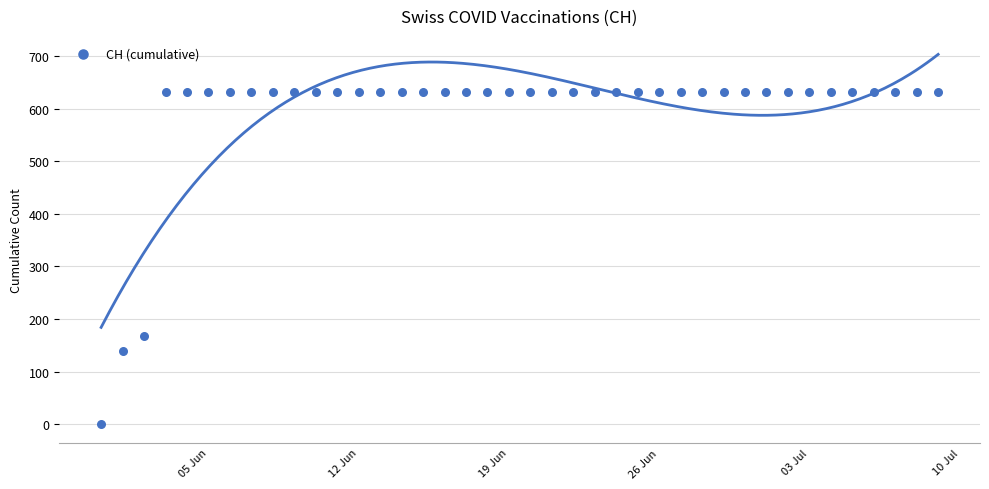

What is the range of X values (max minus min)?

39